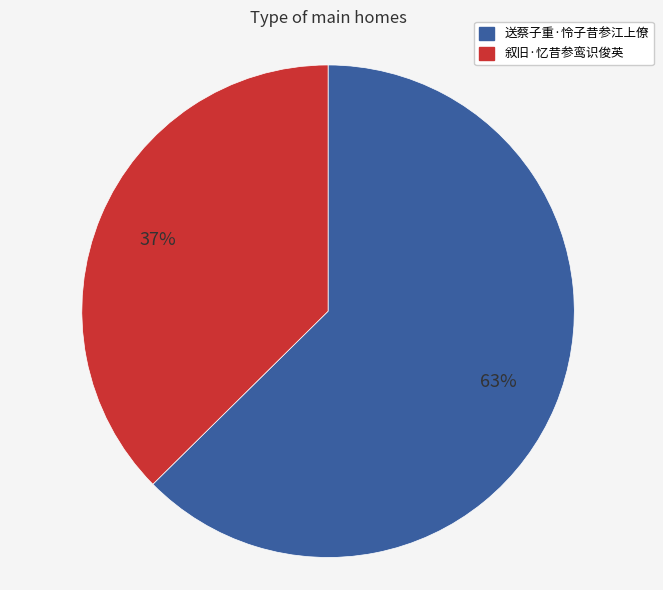

Approximately how many times larger is the value at 送蔡子重·怜子昔参江上僚 compared to 叙旧·忆昔参鸾识俊英?

1.7